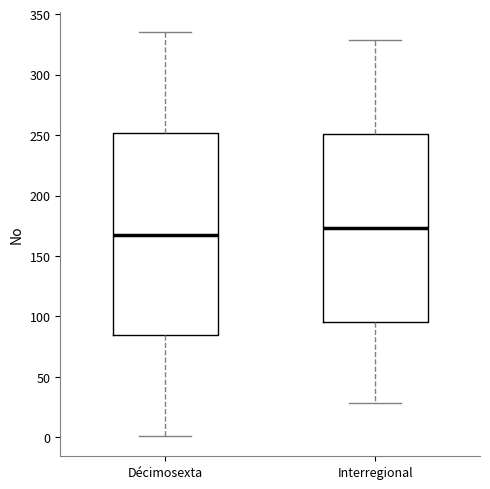

Reading left to right, transcribe this box plot: for each box, give where its median line is, the range the box spans, and where its two whiskers end, as read against the y-axis. The values are not printed on the chart, so give them approximately, as read against the axis.

Décimosexta: median 170, box 85 to 250, whiskers 0 to 335
Interregional: median 175, box 95 to 250, whiskers 30 to 330